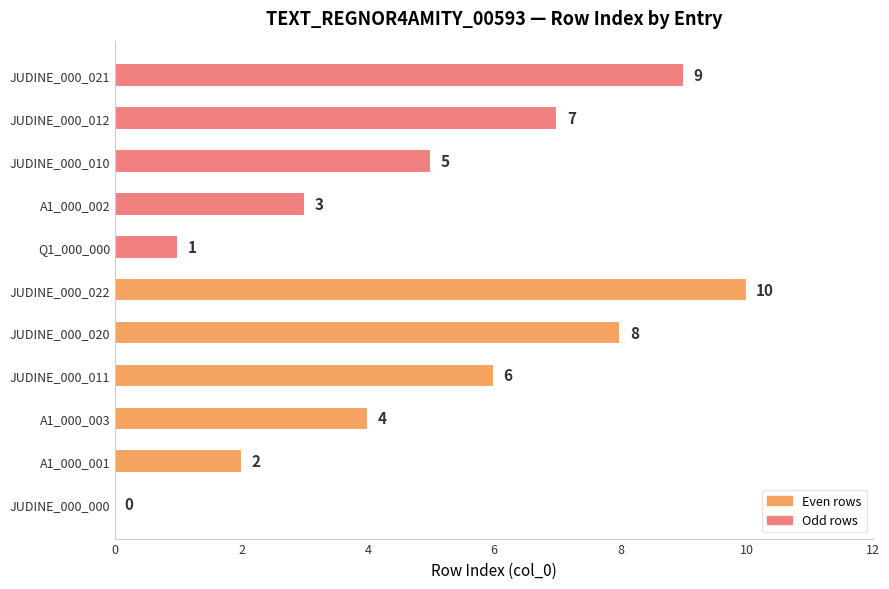

What is the ratio of the value at A1_000_003 to the value at A1_000_001?

2.0